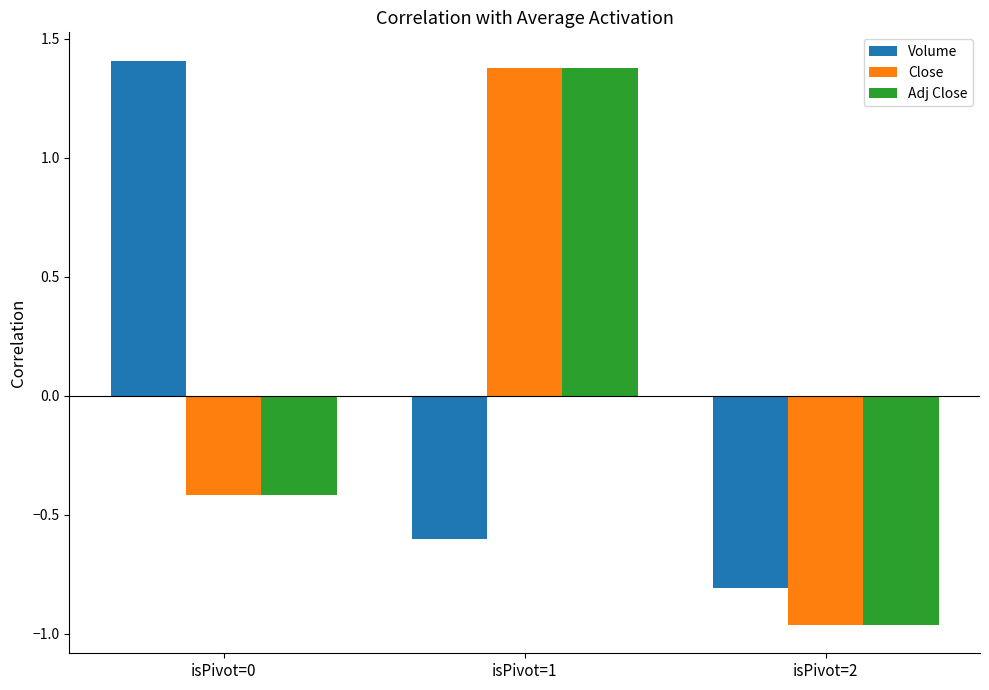

What is the value of the Close bar at the 1st from the left?

-0.4